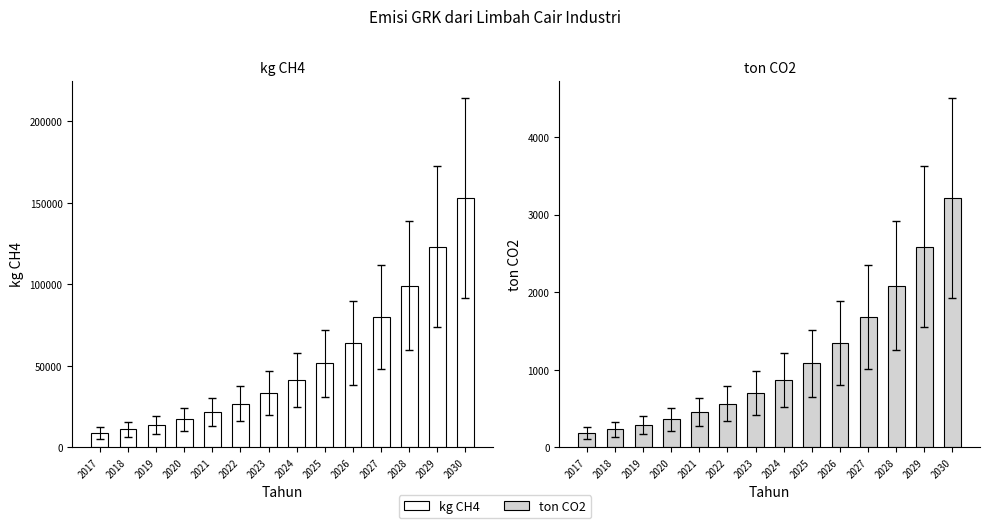

What is the average value of the kg CH4 series?

53228.9